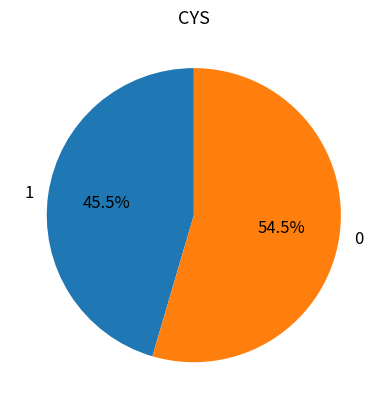

How many slices are in this pie chart?

2